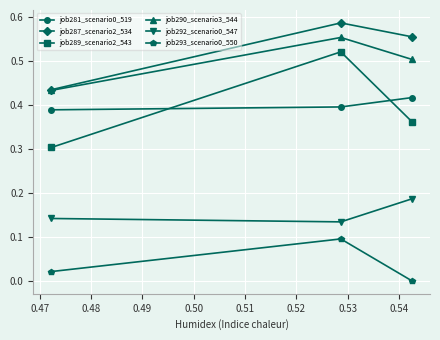

Which series has the largest total across all categories?

job287_scenario2_534